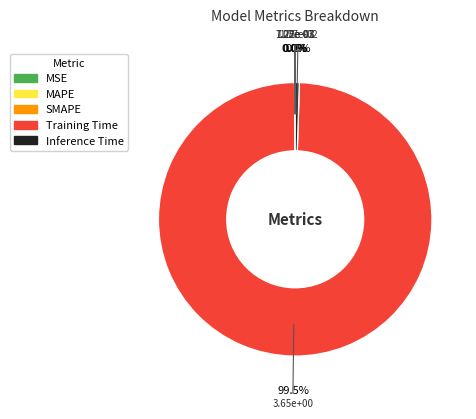

What is the largest slice in the pie chart?

Training Time